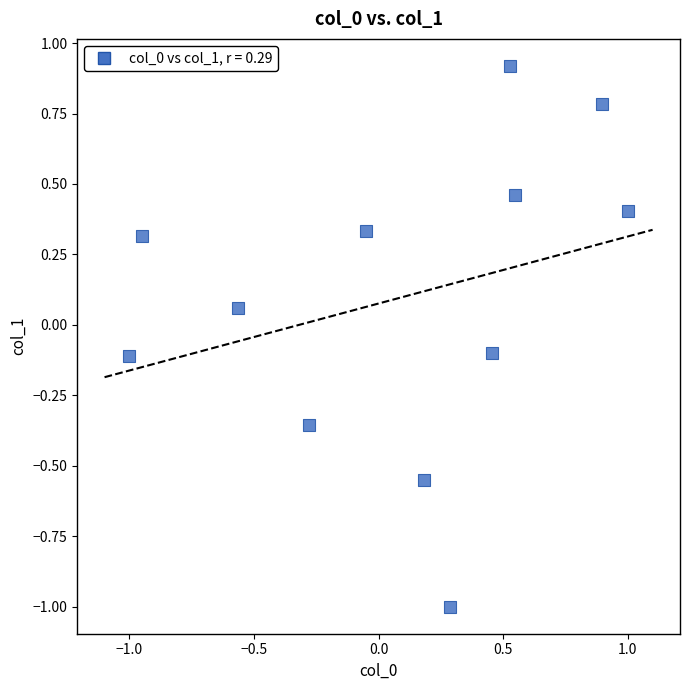

What is the range of Y values (max minus min)?

1.9